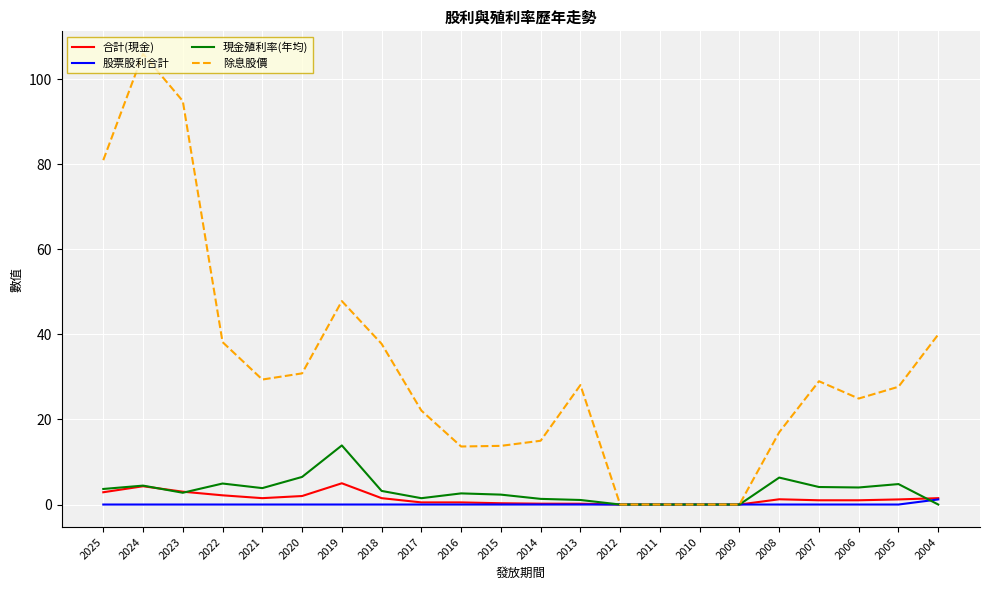

The 股票股利合計 series shows 0.0 at 2014. True or false?

True